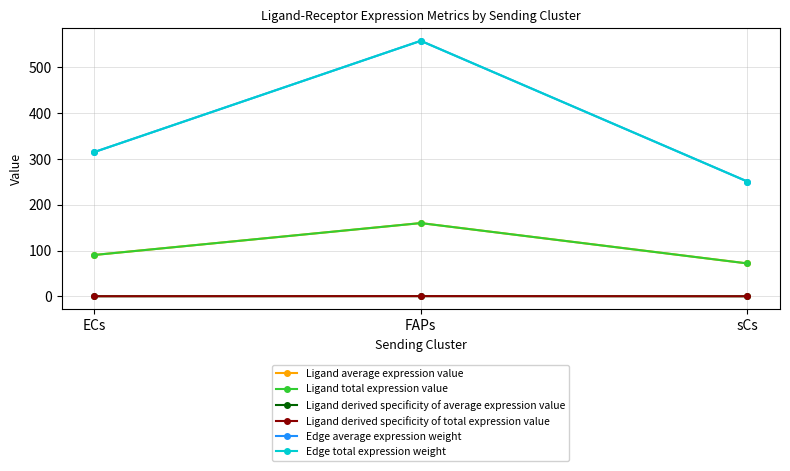

Is this an area chart (filled region under the line)?

No